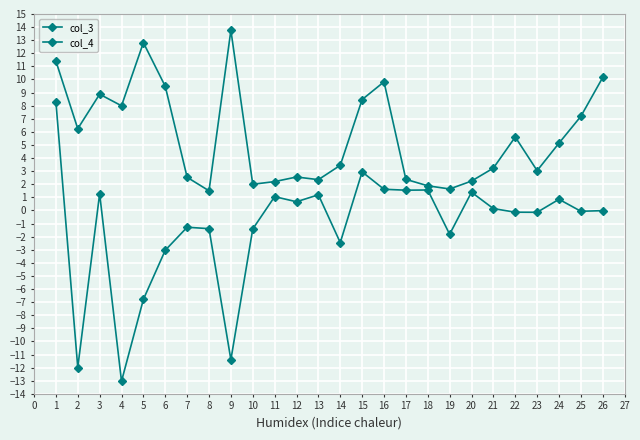

What is the value of the col_3 point at the 10th from the left?

-1.4